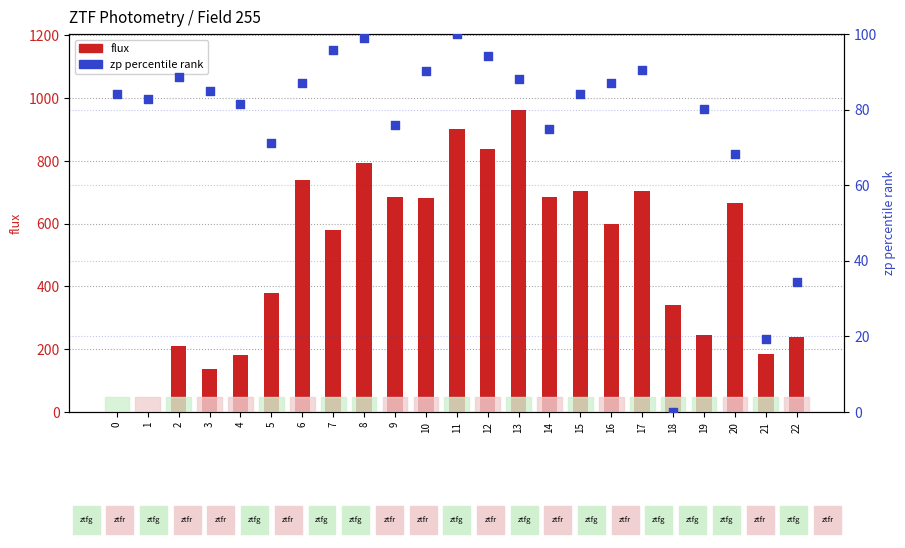

Which series reaches the maximum Y coordinate?

flux